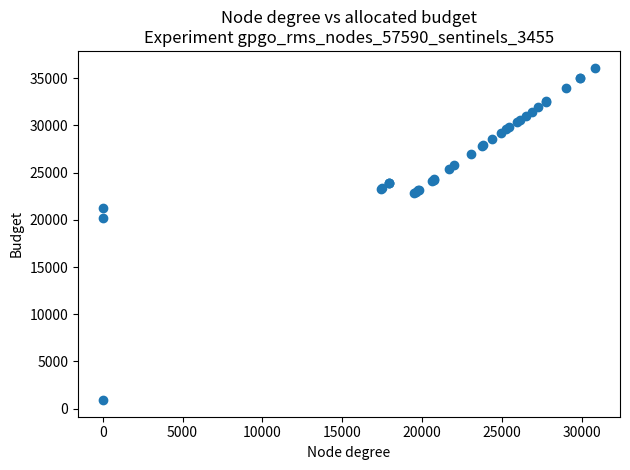

What Y value in the scatter plot is closest to 18522?

20225.2